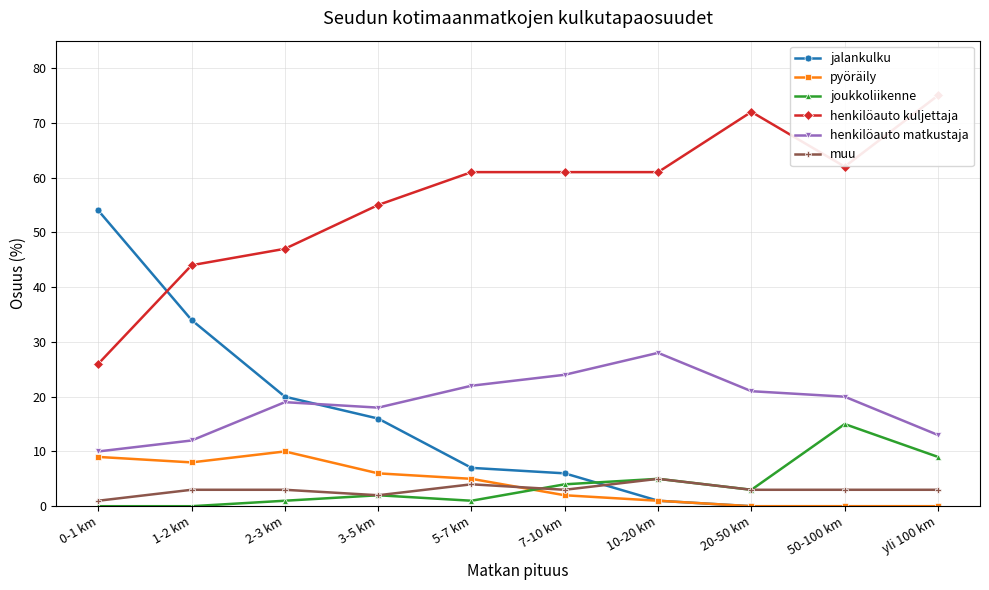

Rank the categories by jalankulku value from lowest to highest.

20-50 km, 50-100 km, yli 100 km, 10-20 km, 7-10 km, 5-7 km, 3-5 km, 2-3 km, 1-2 km, 0-1 km